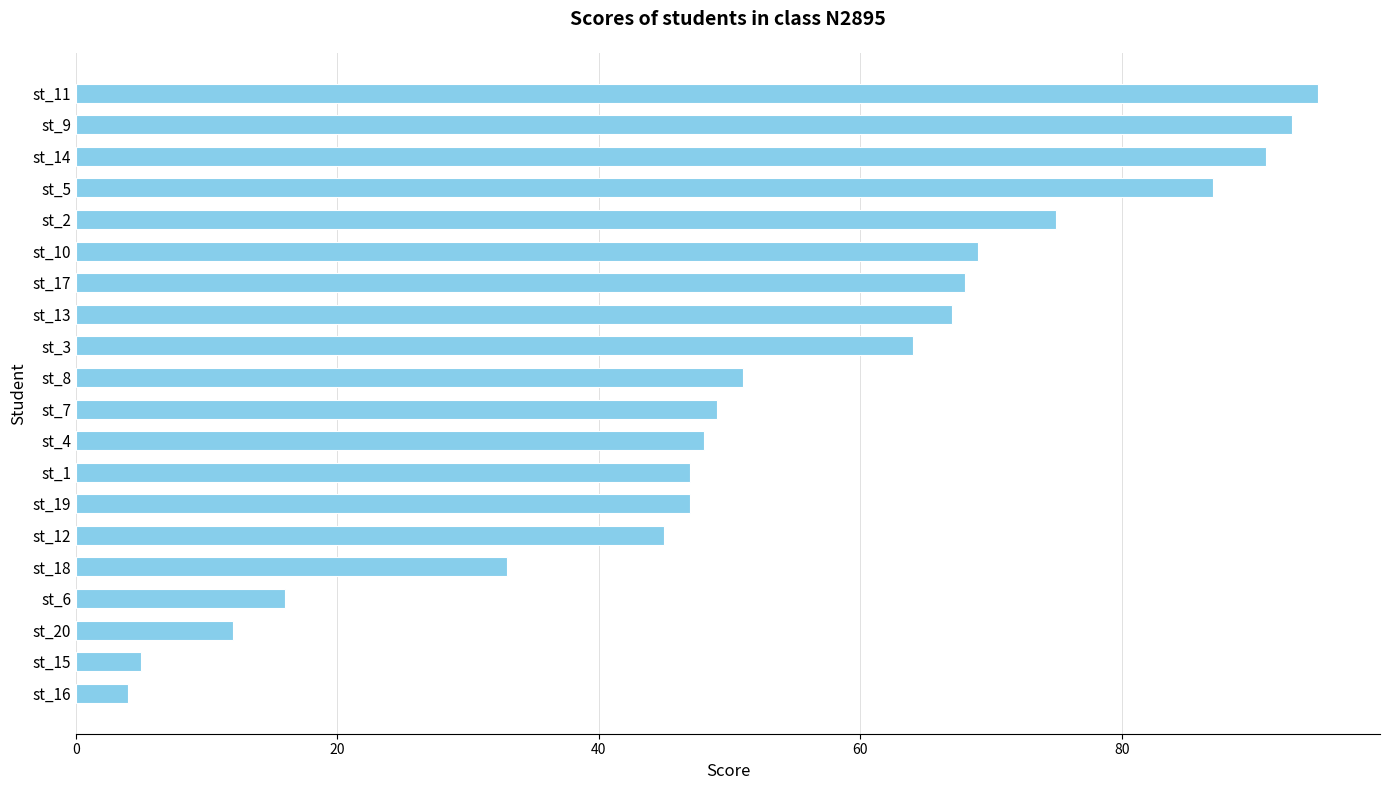

Between st_2 and st_15, which is larger?

st_2